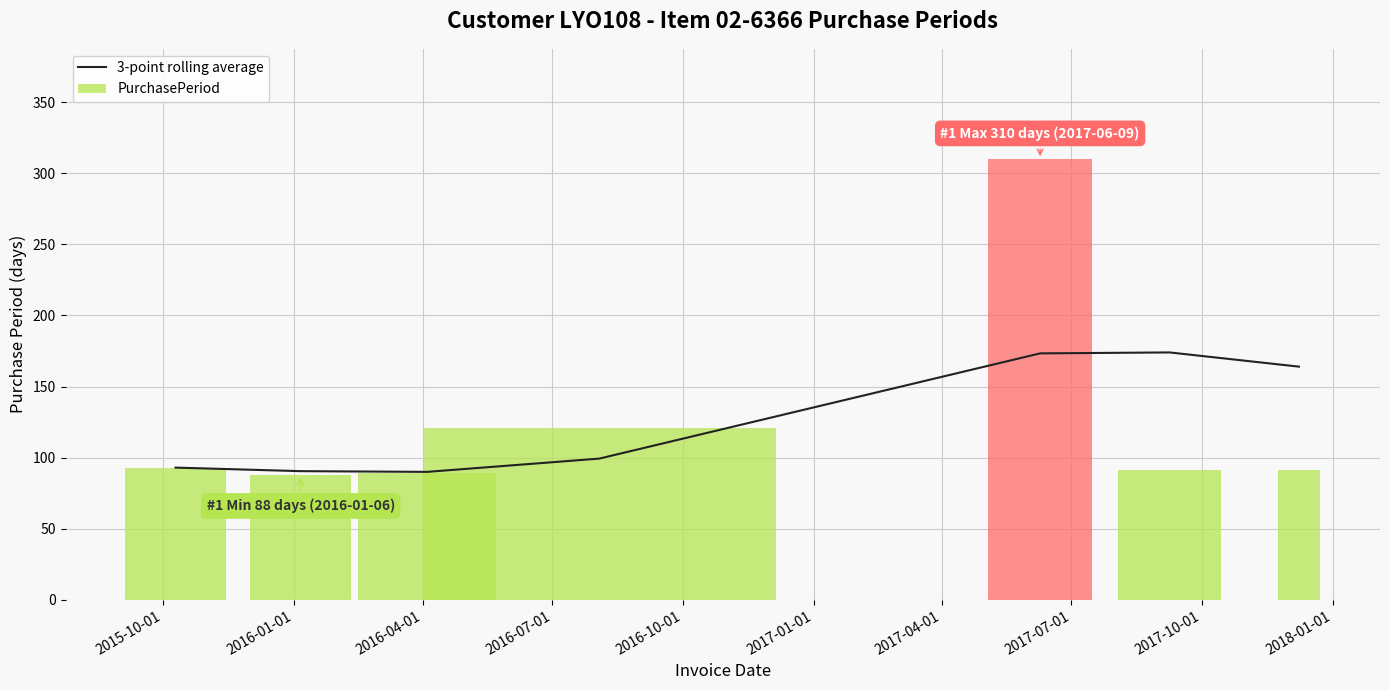

Does the chart contain stacked bars?

No